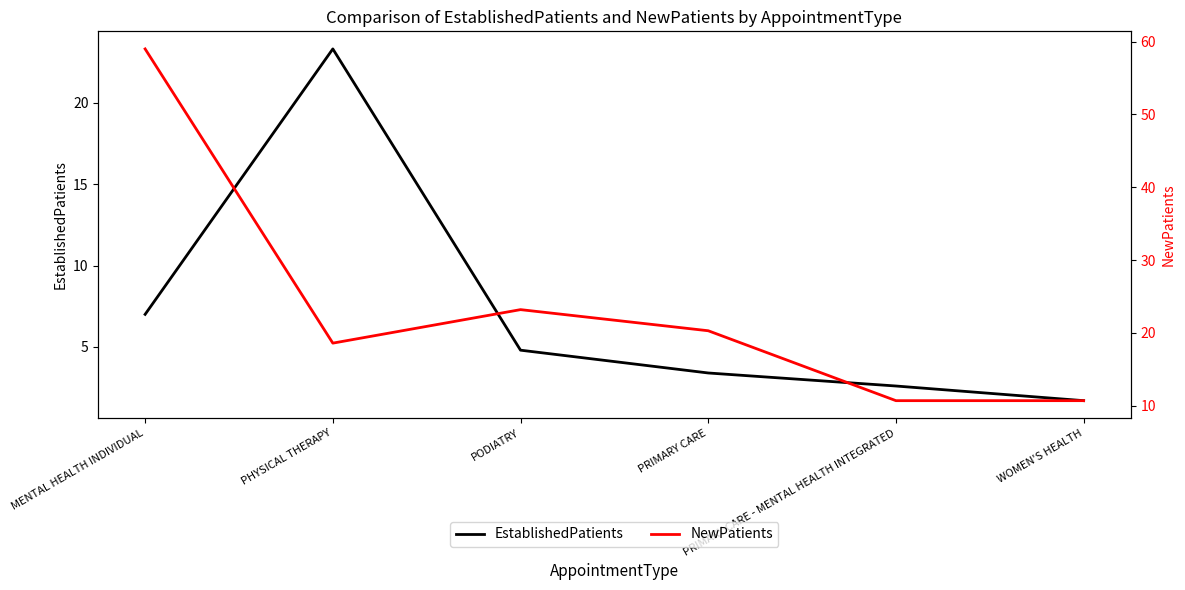

What is the value of the EstablishedPatients point at the 5th from the left?

2.6